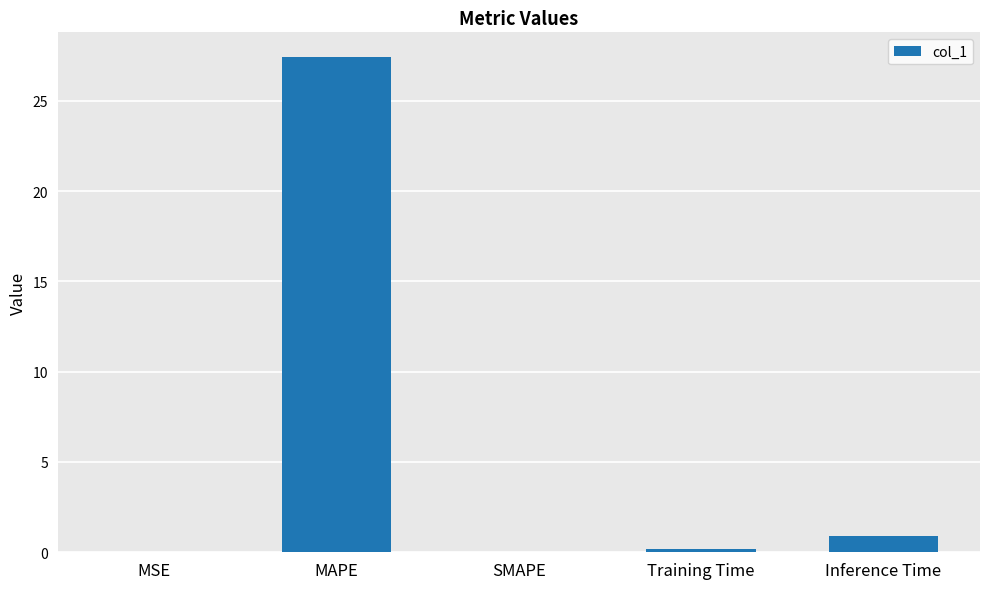

Between MSE and MAPE, which is larger?

MAPE